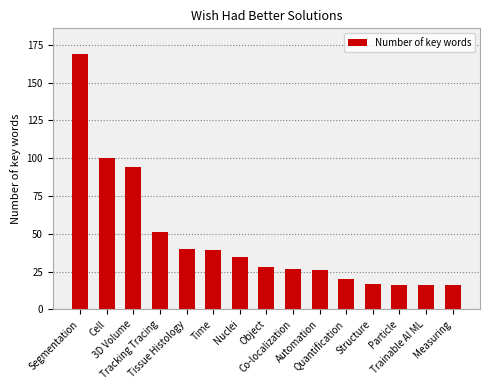

True or false: the data shows 51 at Tracking Tracing.

True